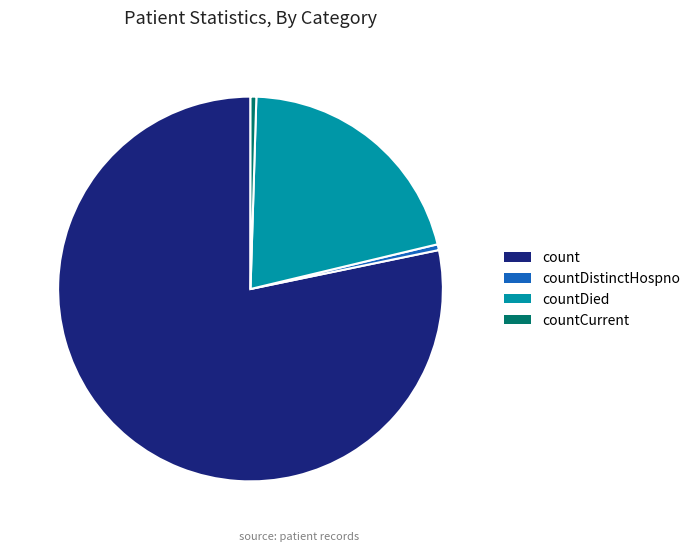

The countDistinctHospno slice represents 0% of the pie. True or false?

True